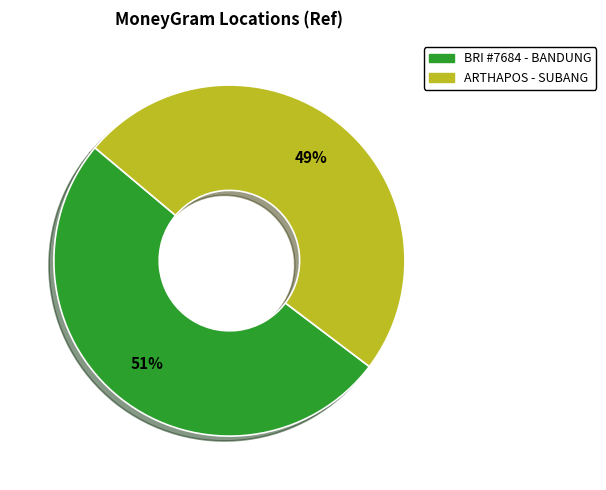

Is ARTHAPOS - SUBANG the majority of the pie?

No